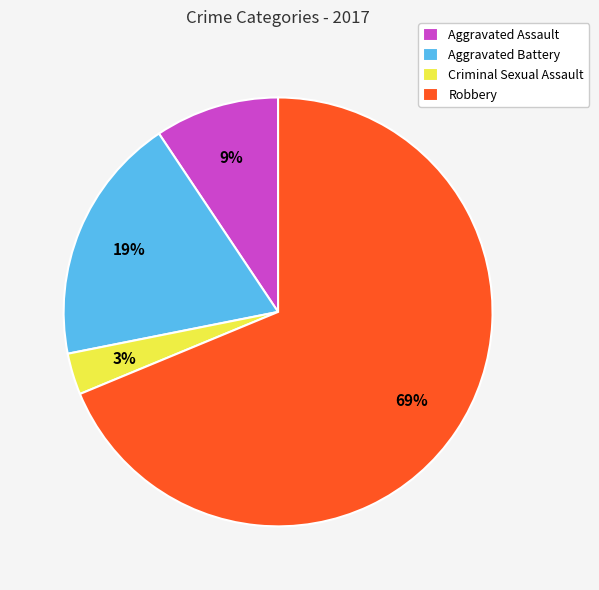

What is the largest slice in the pie chart?

Robbery